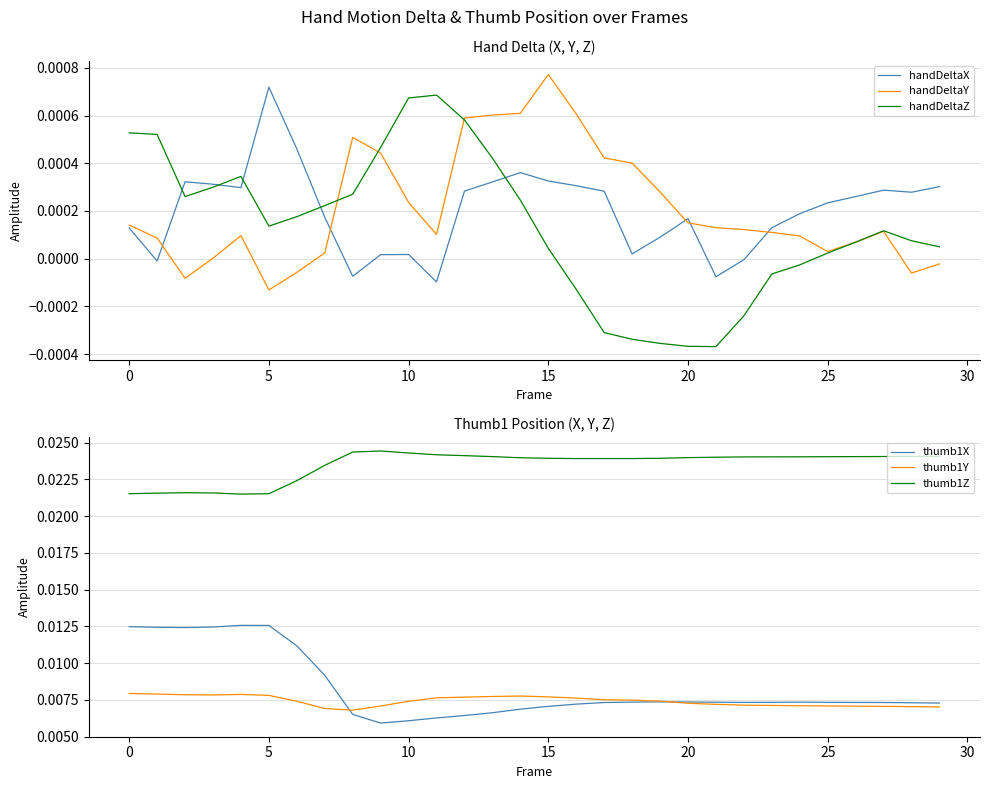

Count the number of data series in this chart.

6